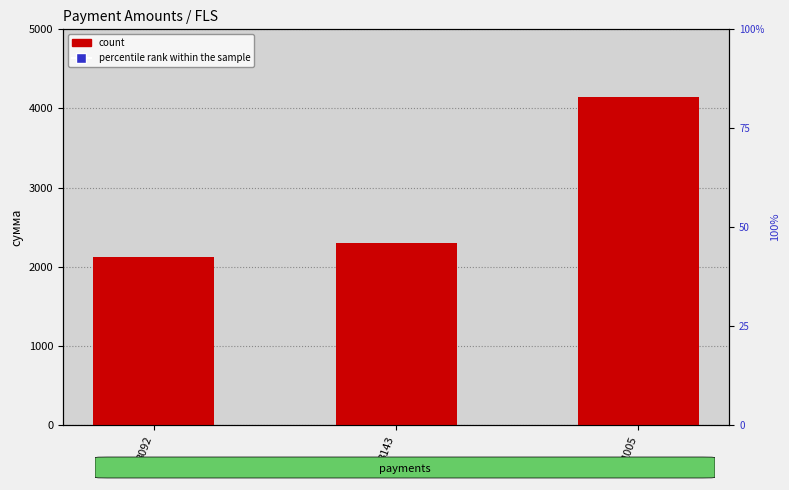

Which series reaches the minimum Y coordinate?

percentile rank within the sample